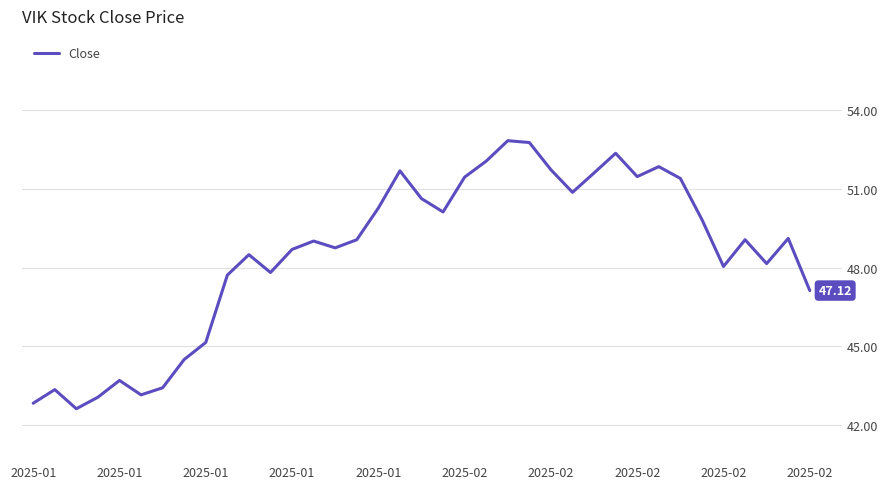

What is the minimum value shown in the chart?

42.6